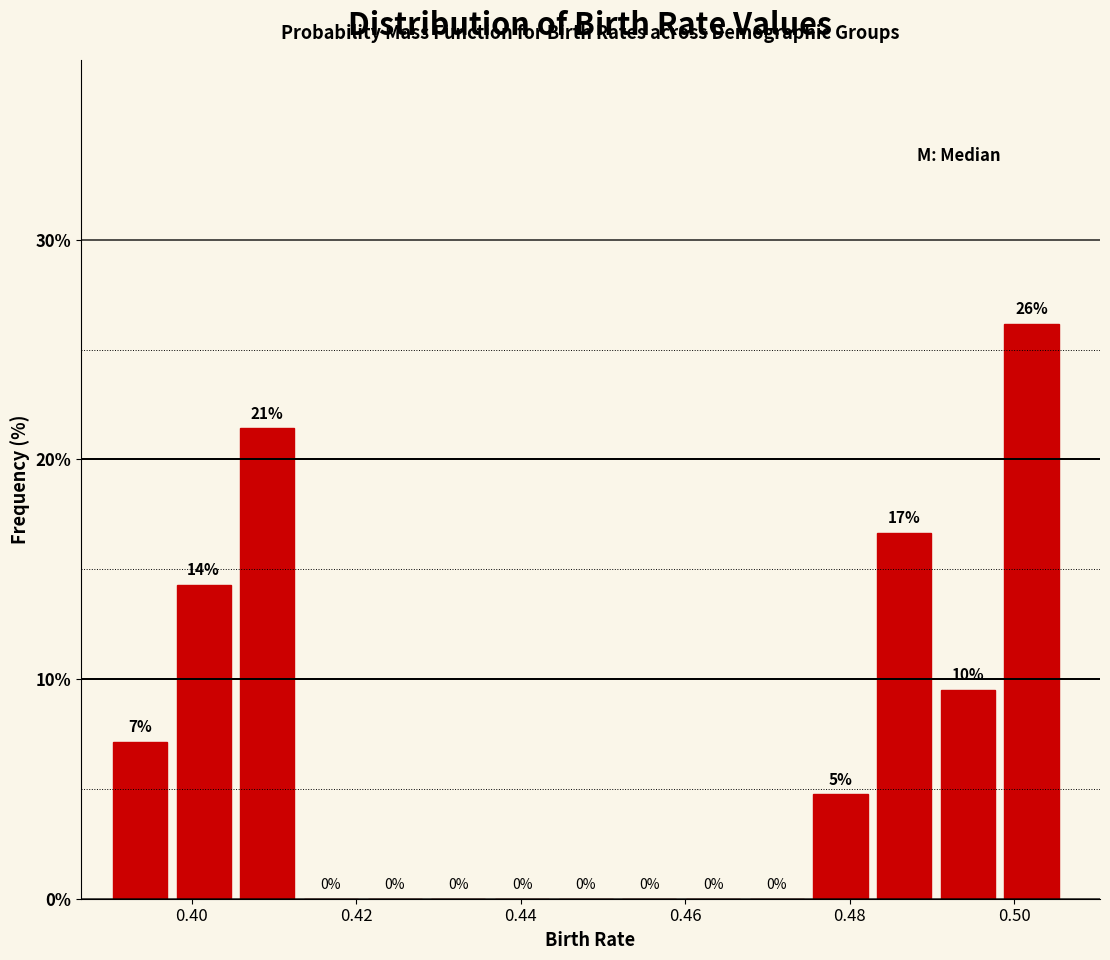

Around what value on the x-axis is the tallest bar? Give the approximate position of its centre, as read against the axis.

0.502